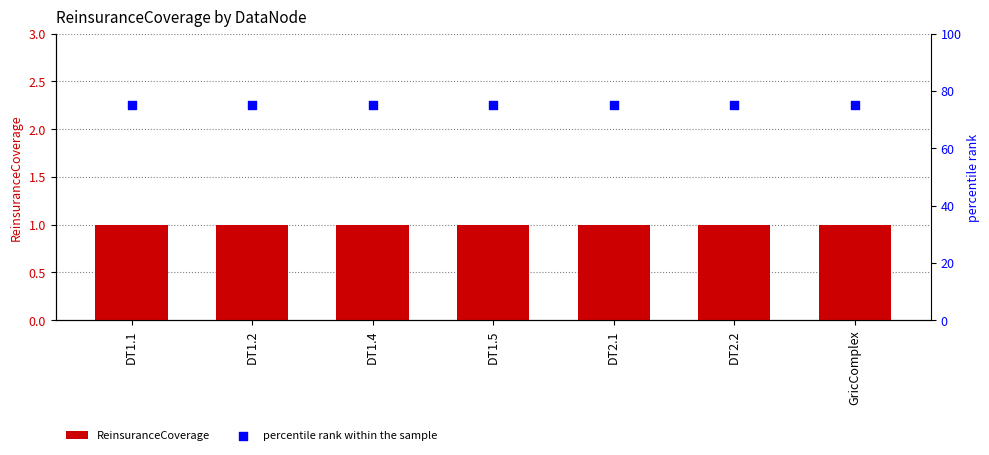

At which category is the sum across all series the highest?

DT1.1